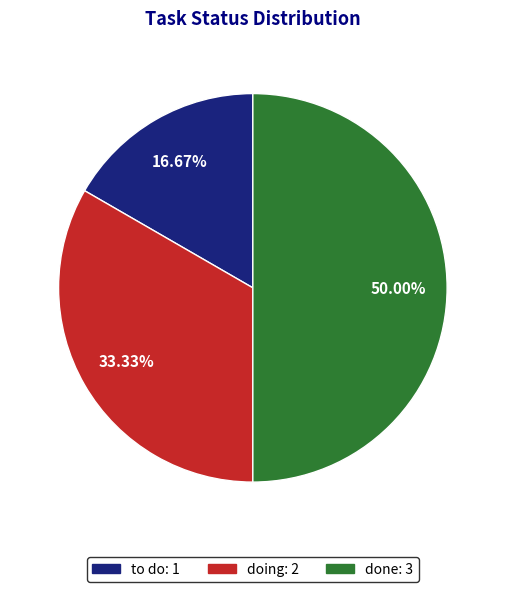

Which slice is the smallest?

to do